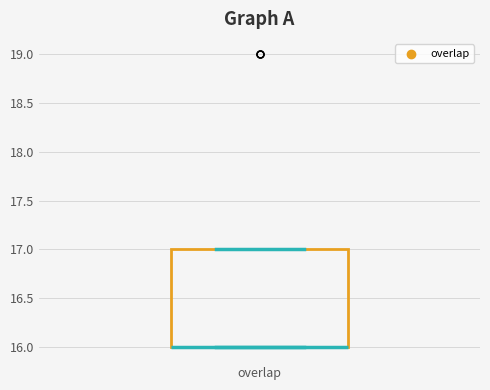

Read this box plot against the y-axis: the position of the median line, the range covered by the box, and the ends of both whiskers. The values are not printed on the chart, so give them approximately, as read against the axis.

median 16 (drawn on the box's lower edge), box 16 to 17, whiskers 16 to 17